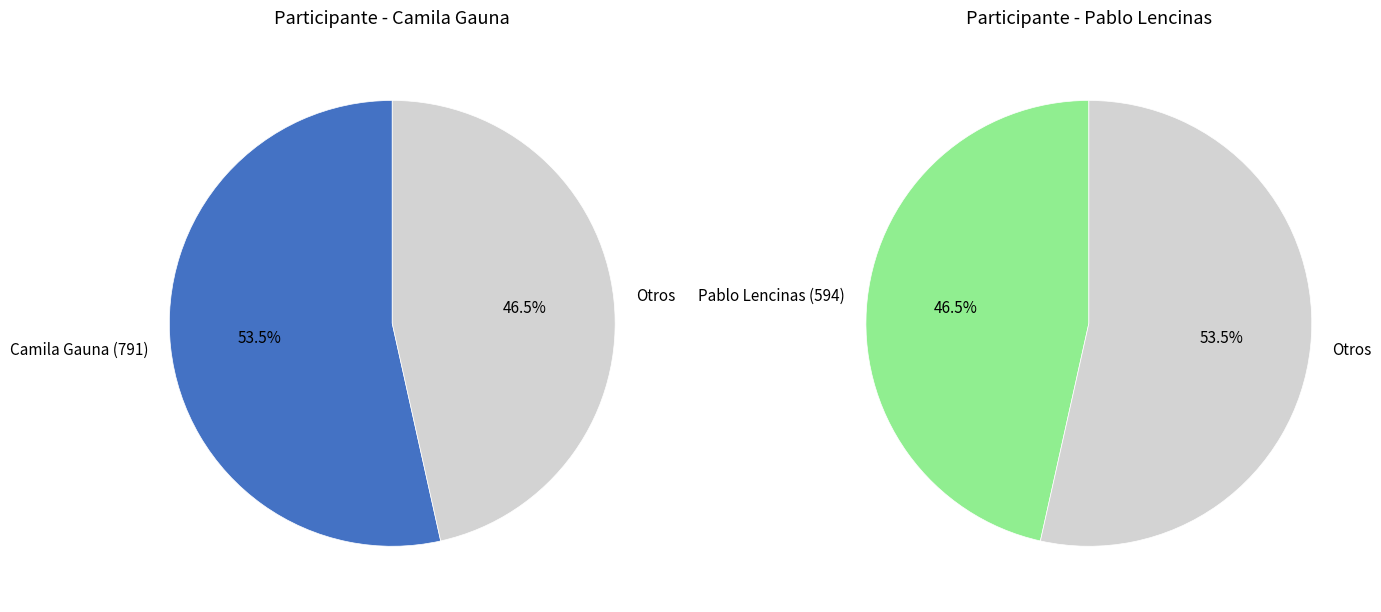

To the nearest percent, what portion does Camila Gauna (791) represent?

53%